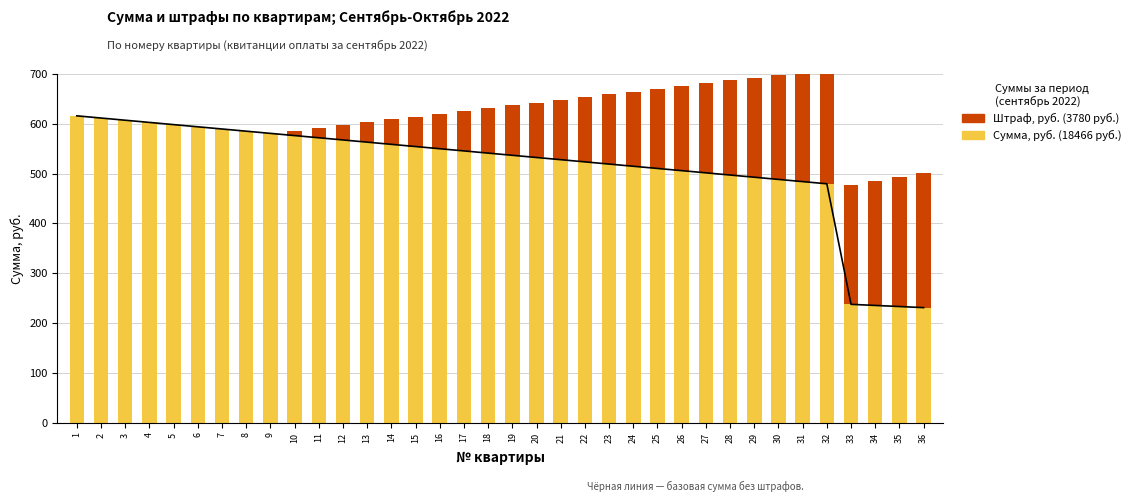

The Штраф, руб. series shows 349.1 at 33. True or false?

False